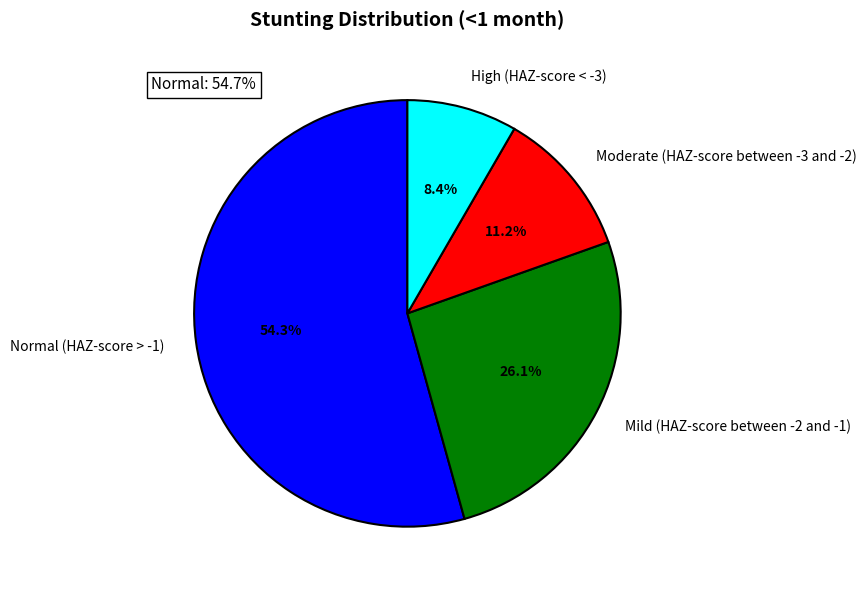

To the nearest percent, what is the average slice percentage?

25%